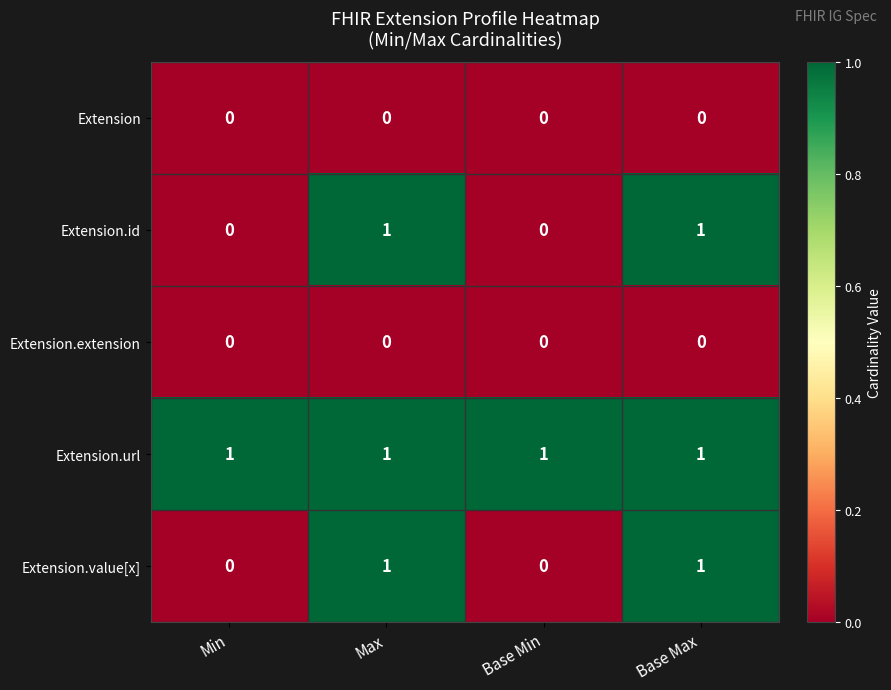

At how many categories does at least one series exceed 0?

4